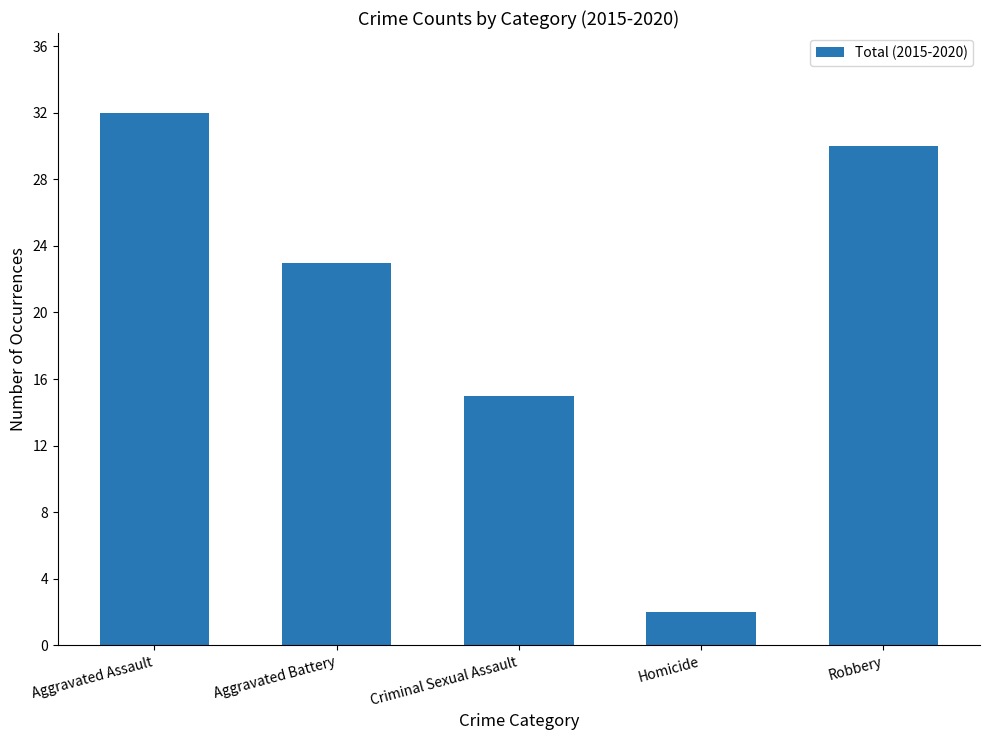

What is the greatest value displayed?

32